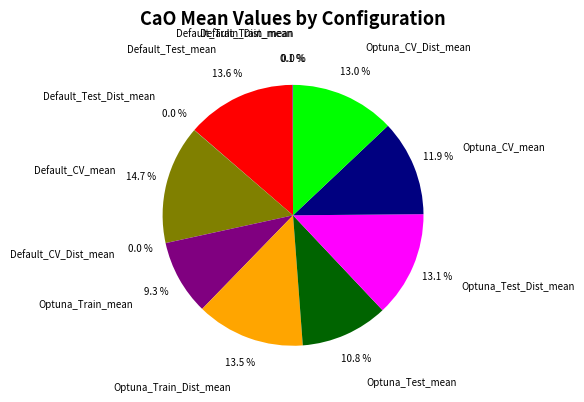

To the nearest percent, what percentage of the pie is Default_Test_mean?

14%